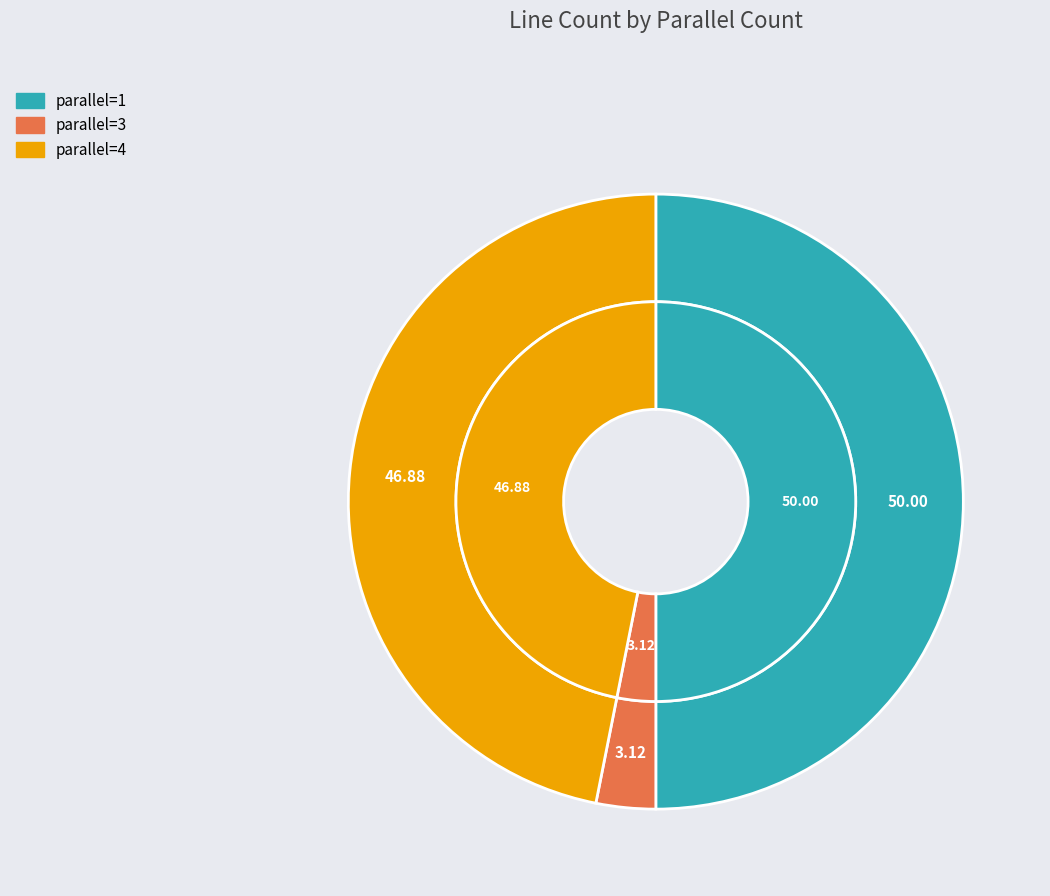

What is the total percentage of parallel=3 and parallel=1?

53.1%